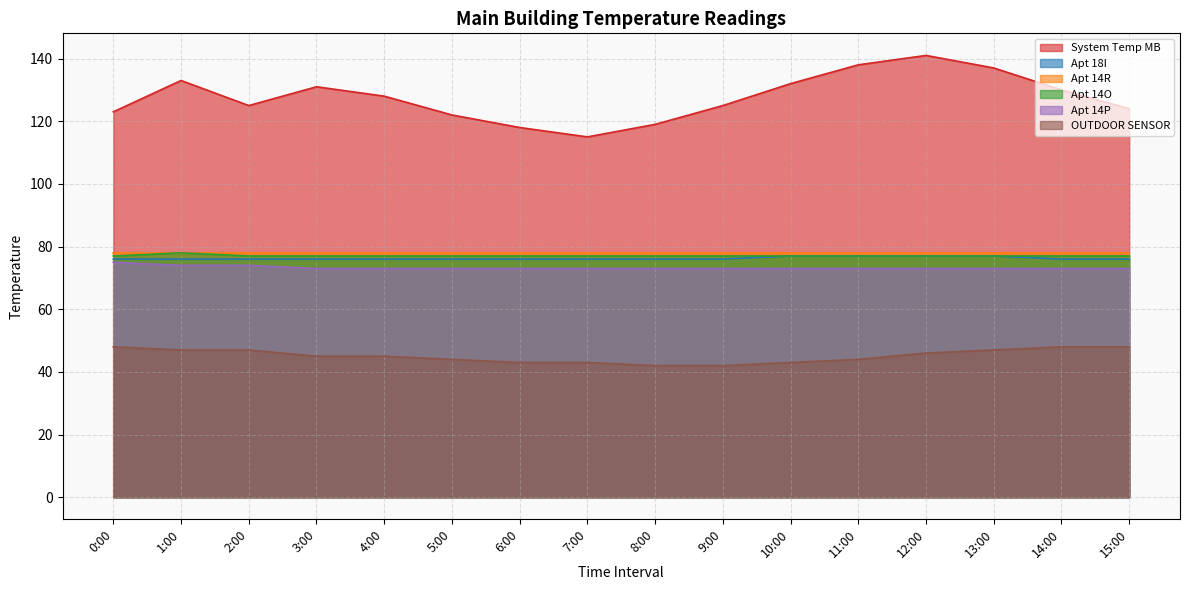

What is the highest value of the System Temp MB series?

141